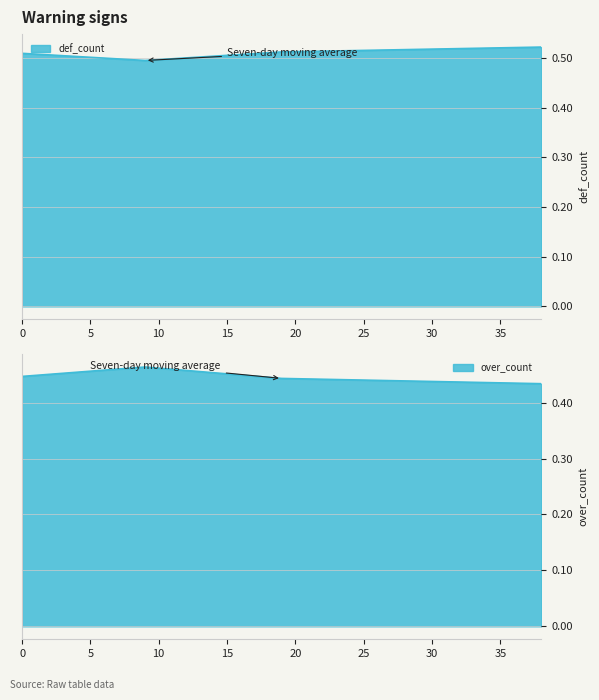

In def_count, how many points are lower than both neighbors (excluding endpoints)?

1